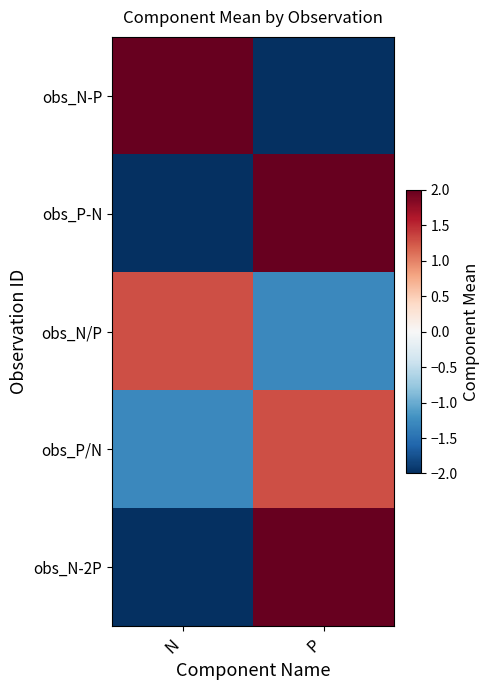

List the series in order of their peak value, lowest first.

obs_N/P, obs_P/N, obs_N-P, obs_P-N, obs_N-2P